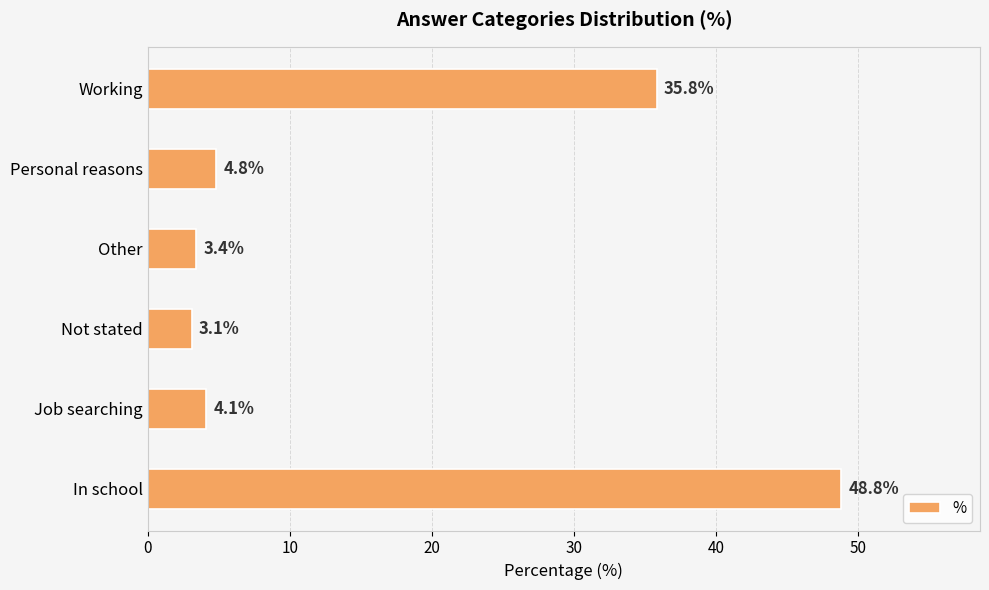

What is the smallest value displayed?

3.1